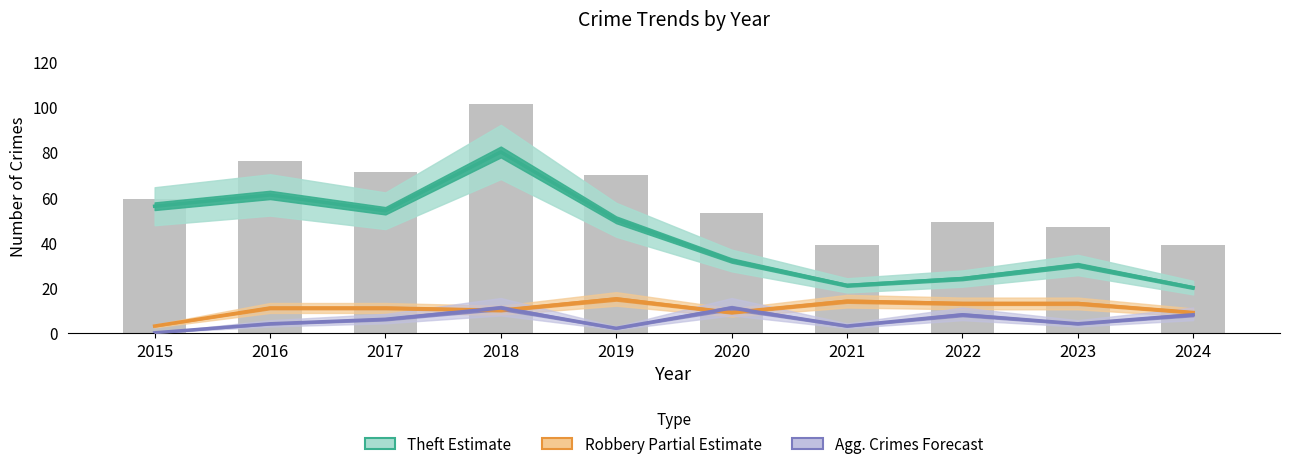

Reading left to right, extract all data points from this chart.

Theft: 2015=56	2016=61	2017=54	2018=80	2019=50	2020=32	2021=21	2022=24	2023=30	2024=20
Robbery: 2015=3	2016=11	2017=11	2018=10	2019=15	2020=9	2021=14	2022=13	2023=13	2024=9
Total: 2015=59	2016=76	2017=71	2018=101	2019=70	2020=53	2021=39	2022=49	2023=47	2024=39